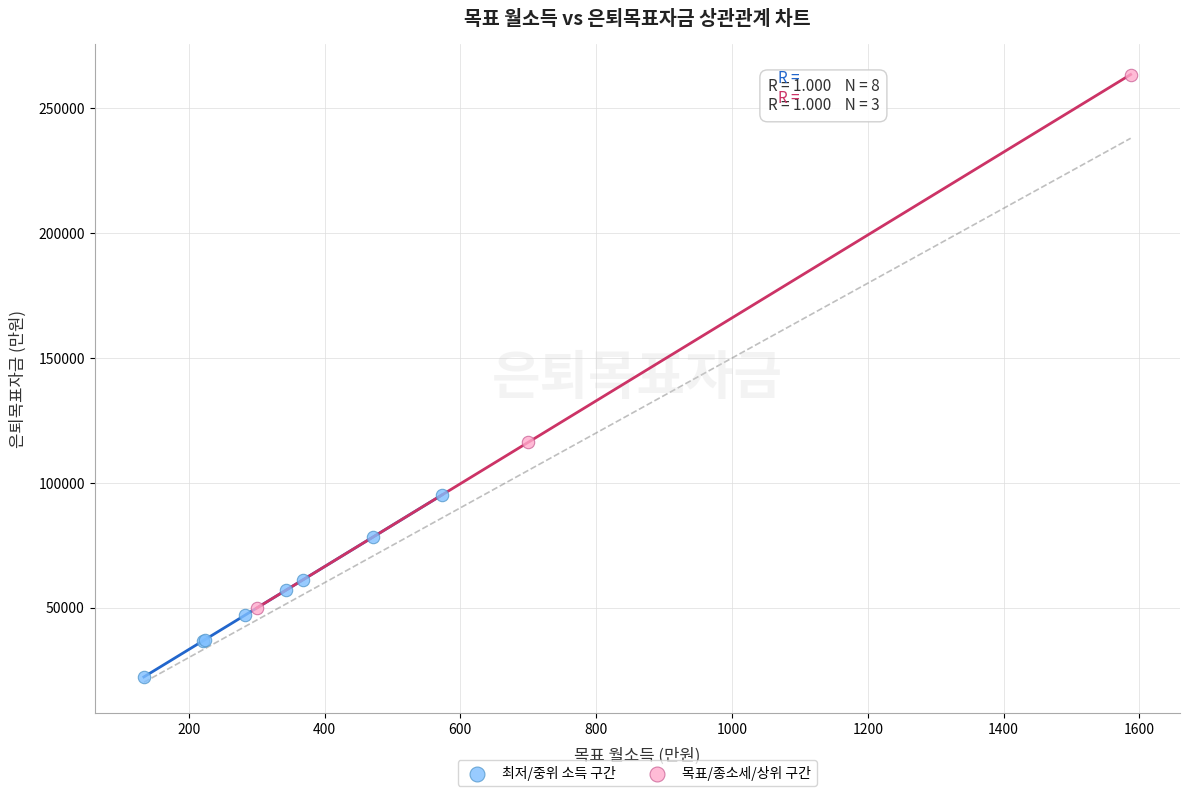

Which series contains the lowest Y value?

최저/중위 소득 구간